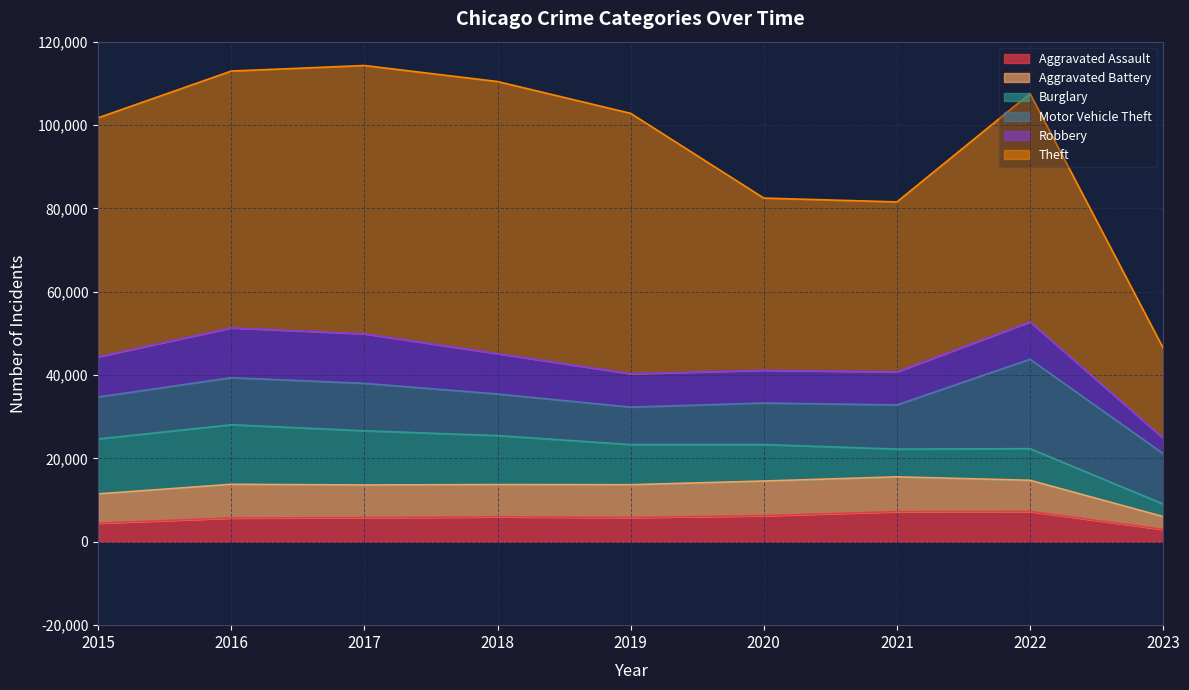

Which series has the largest total across all categories?

Theft